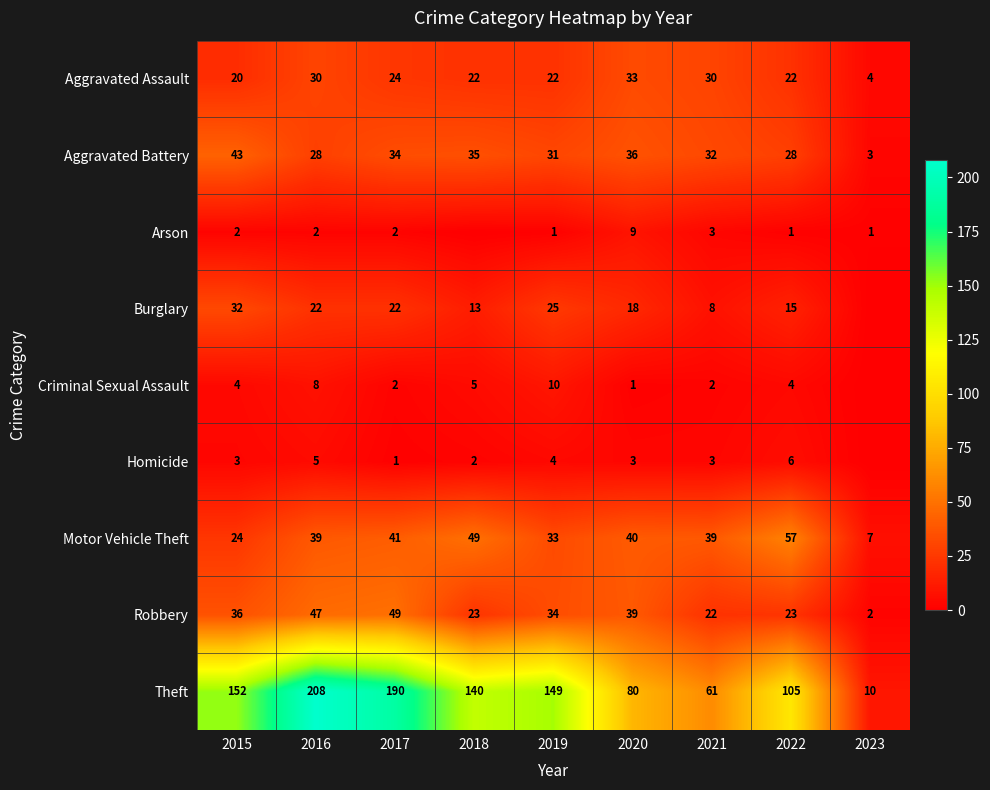

At which category is the sum across all series the highest?

2016